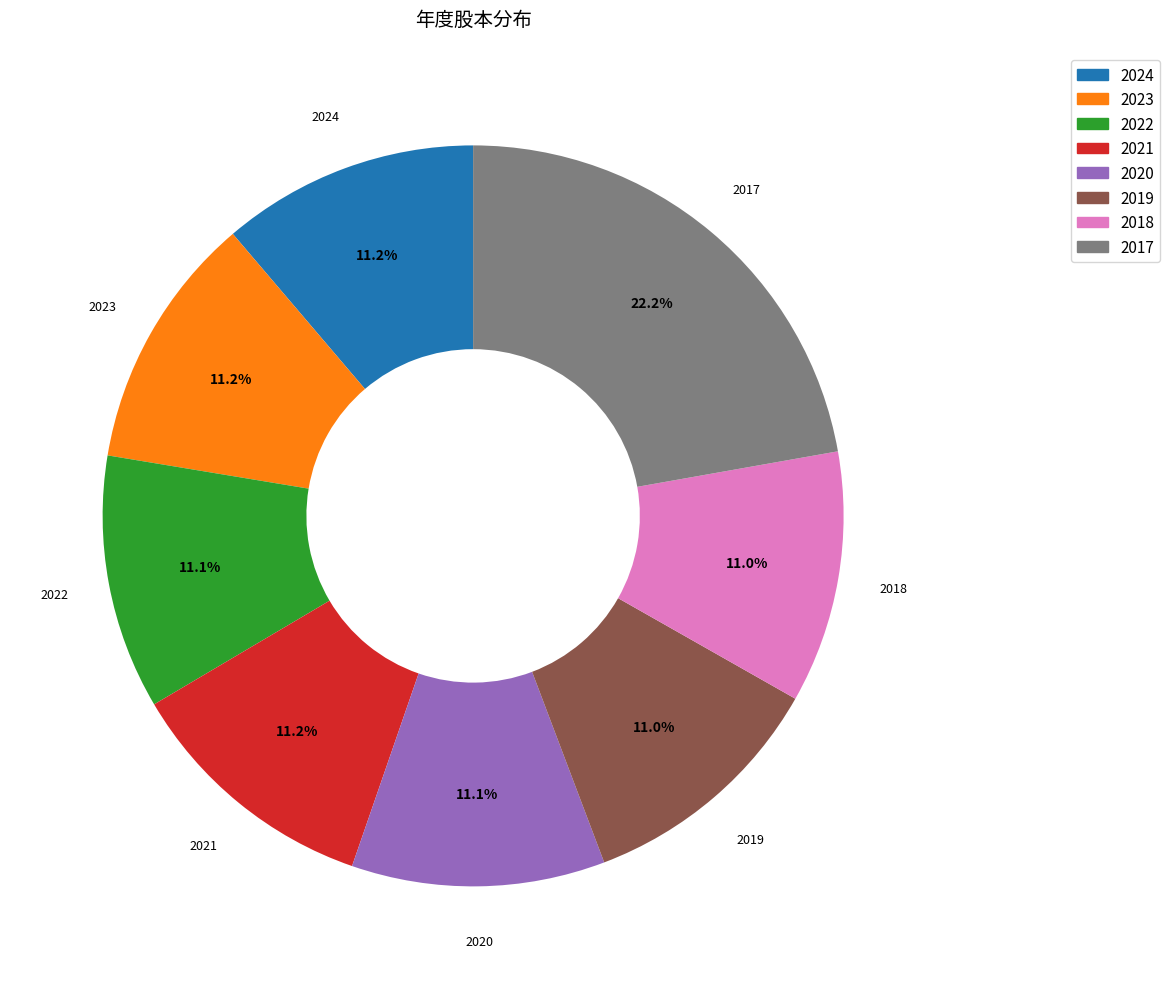

Is it true that 2017 is 31% of the pie?

False